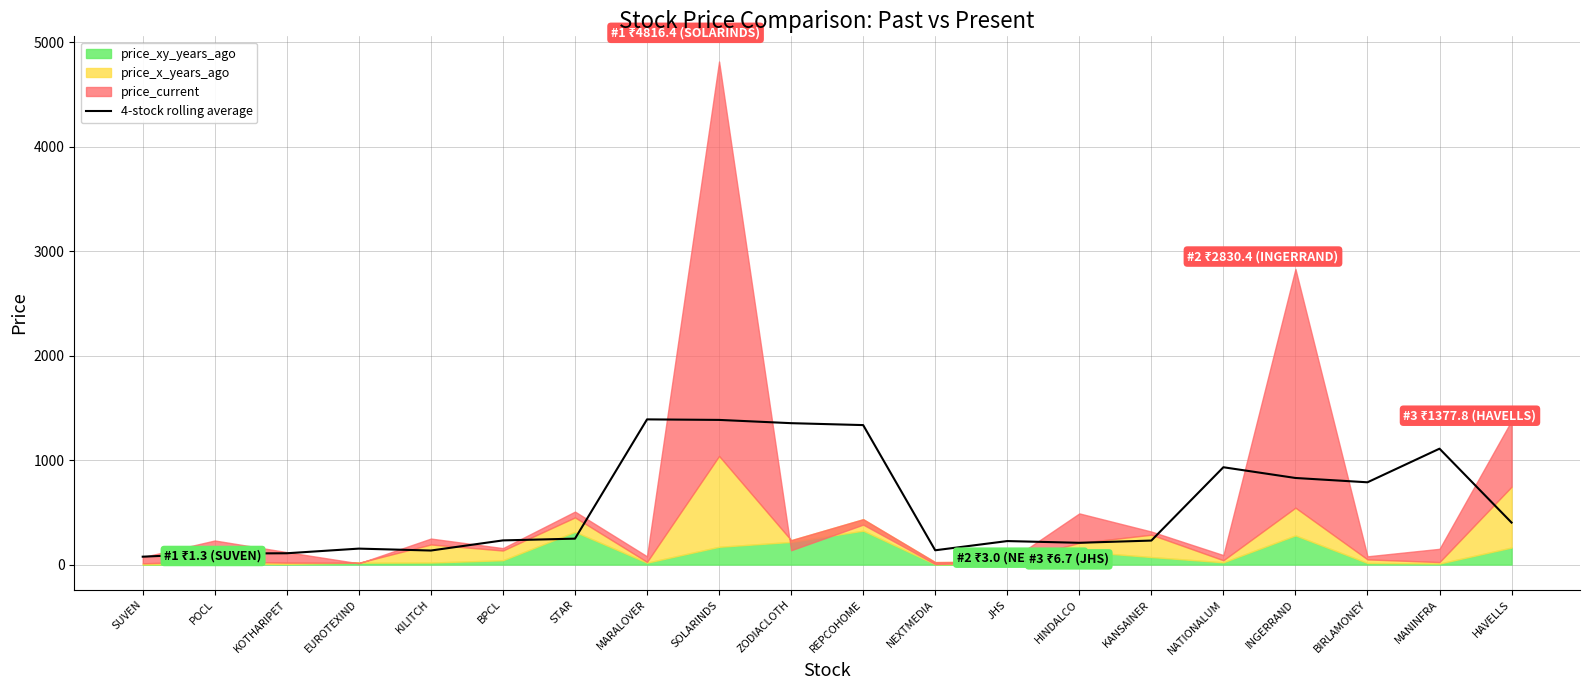

Which label corresponds to the smallest value in the chart?

SUVEN